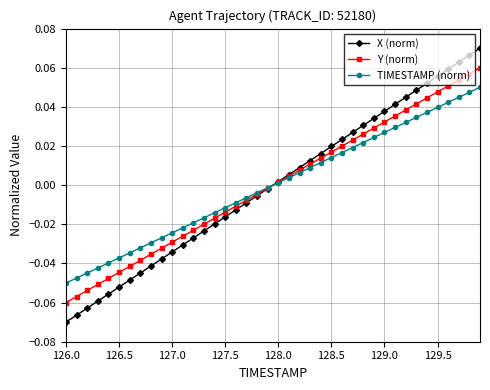

Which series has the largest range (max minus min)?

X (norm)